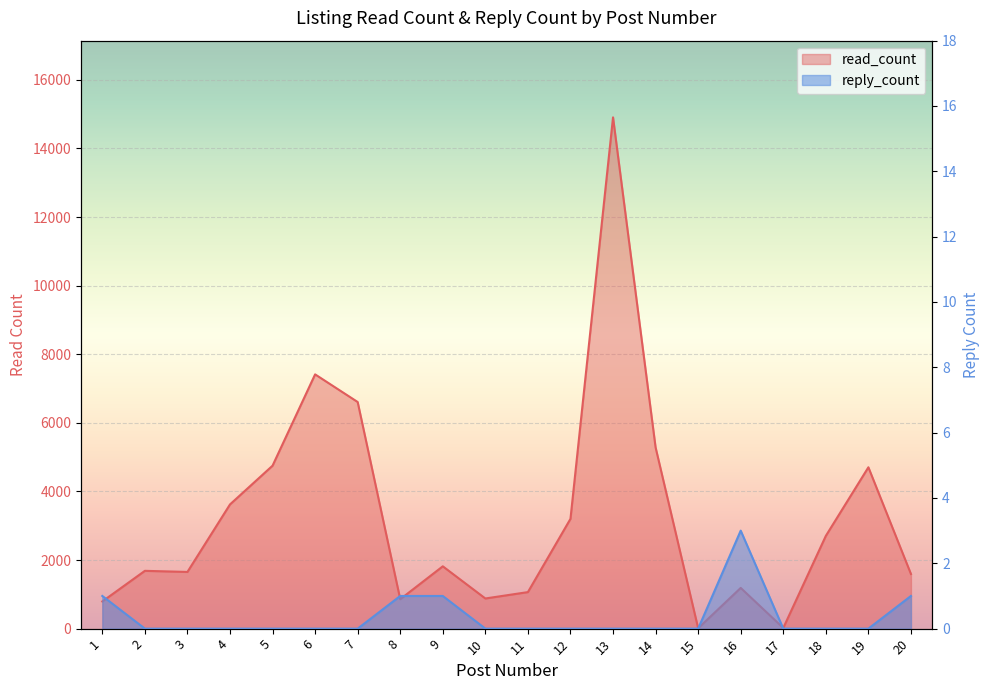

True or false: reply_count and read_count cross at least once.

False